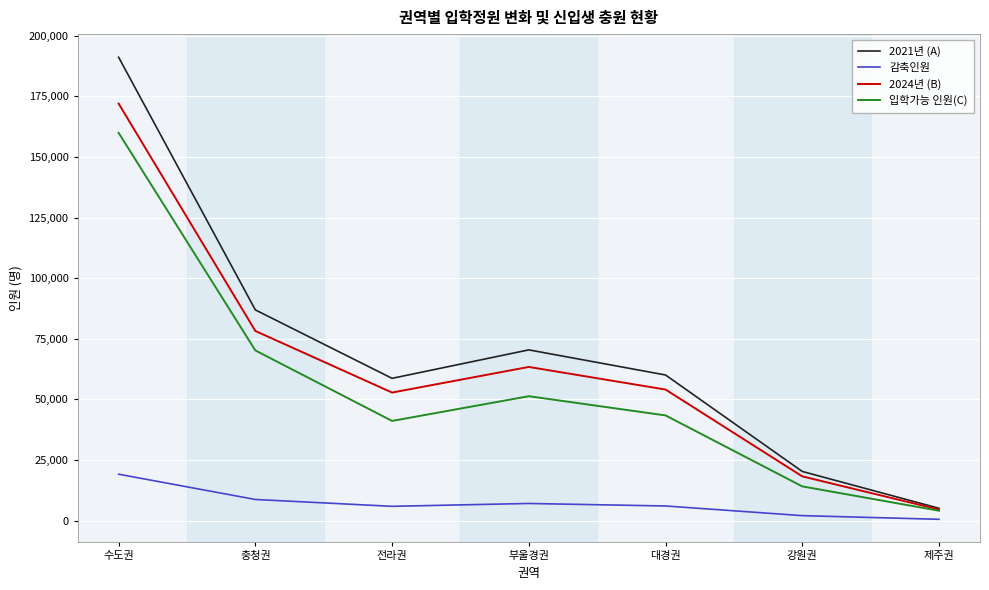

True or false: 2021년 (A) and 감축인원 intersect in this chart.

False